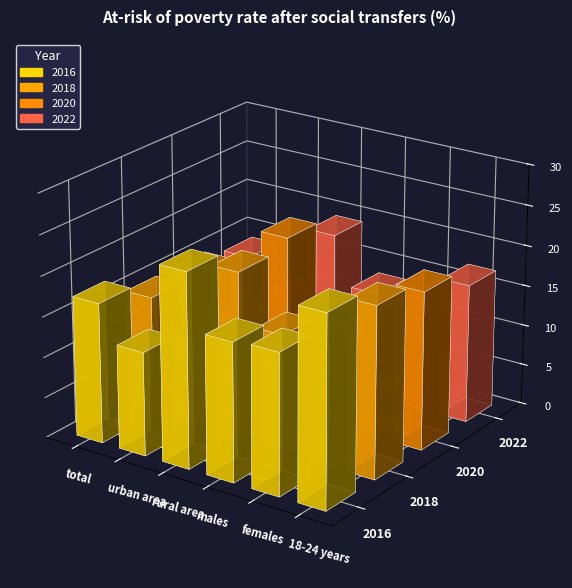

What is the label of the 6th bar from the right?

total